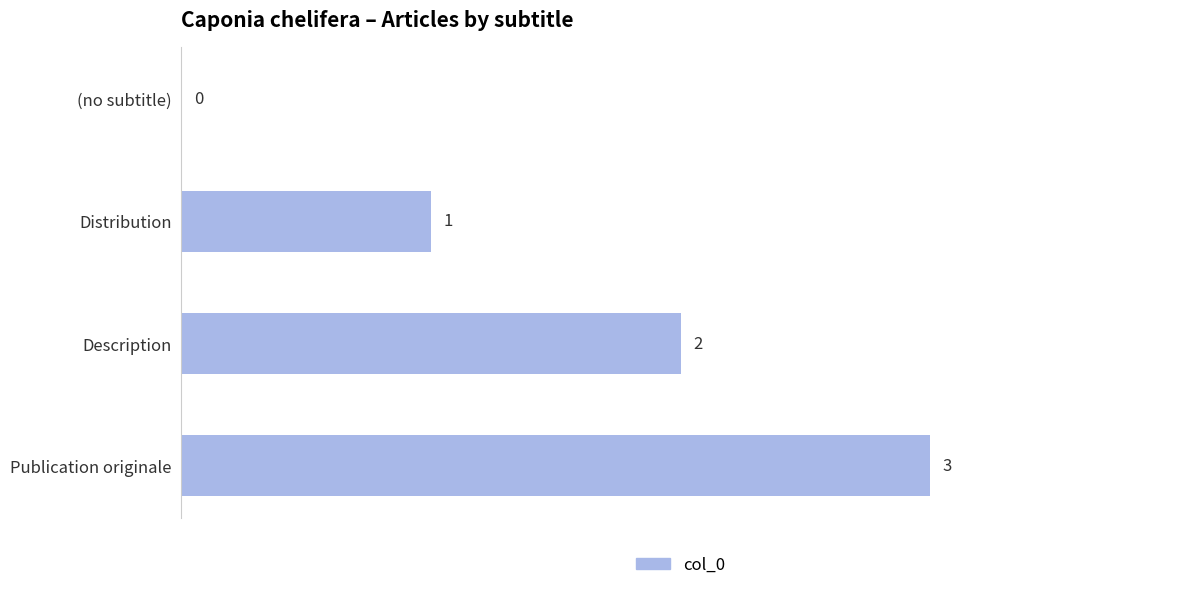

How many positive values are there?

3